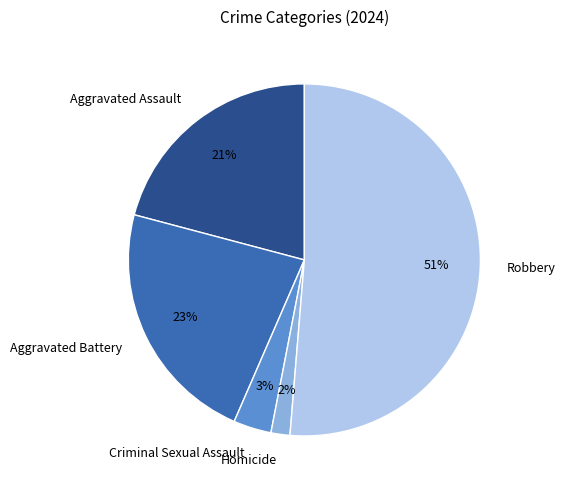

To the nearest percent, what is the combined percentage of Aggravated Battery and Robbery?

74%